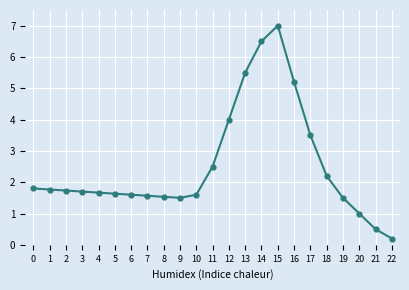

The chart shows a value of 2.5 at 11. True or false?

True